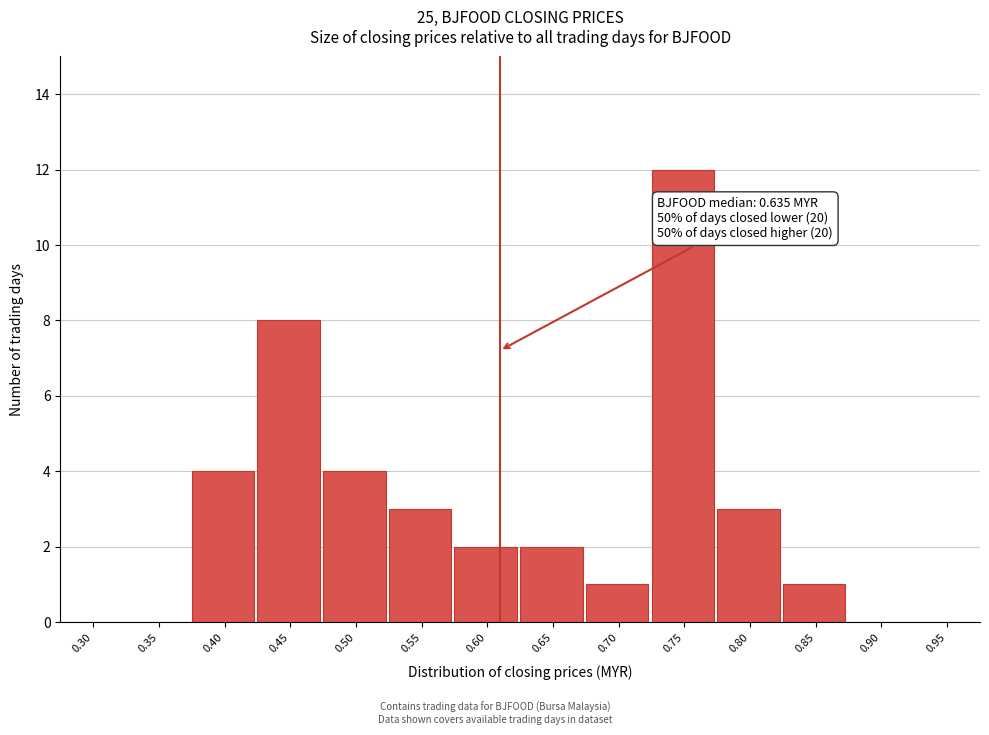

Reading right to left, transcribe all the data shown in this chart.

0.95=0	0.90=0	0.85=1	0.80=3	0.75=12	0.70=1	0.65=2	0.60=2	0.55=3	0.50=4	0.45=8	0.40=4	0.35=0	0.30=0